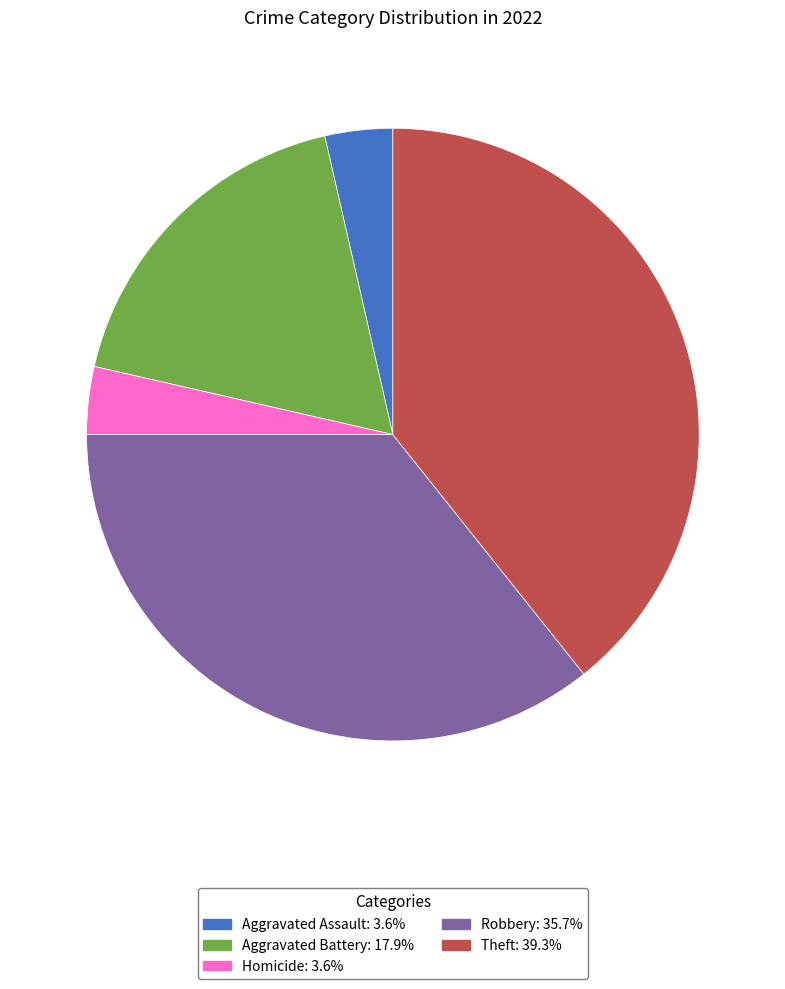

Count the number of slices in the pie.

5